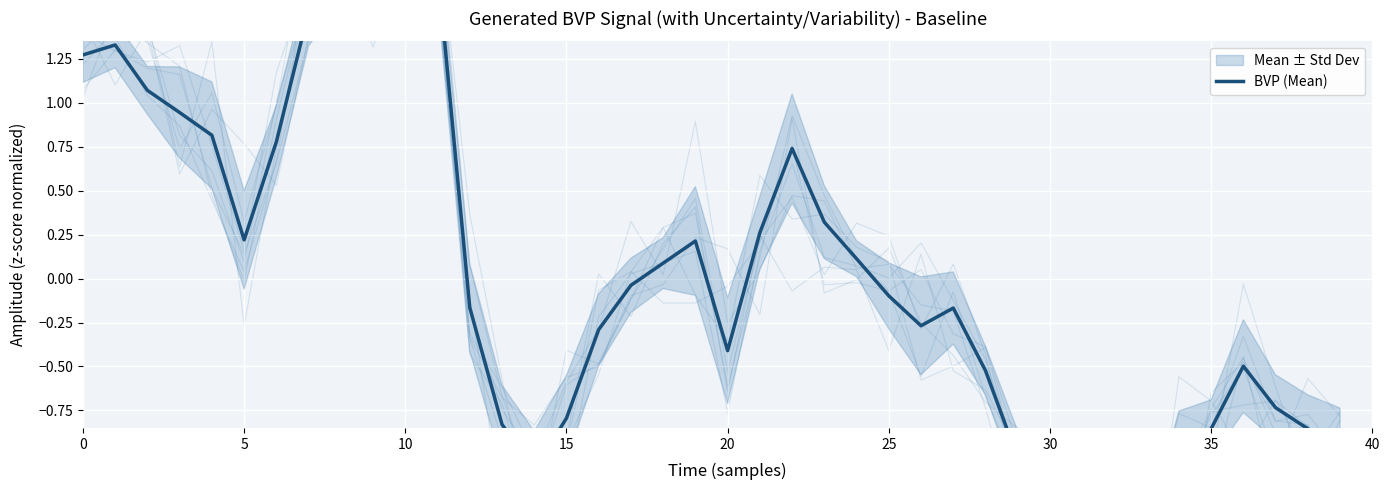

The value at 24 is 0.1. True or false?

False